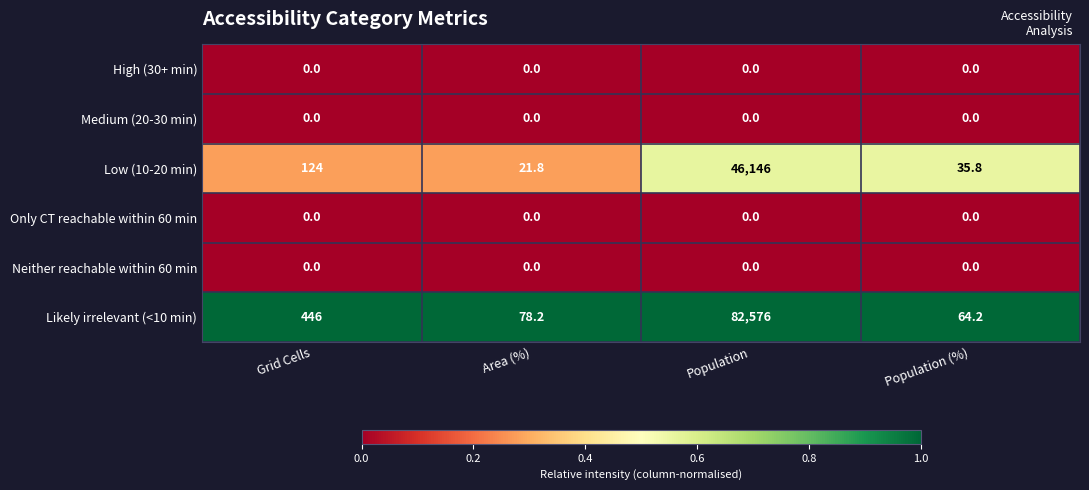

What is the sum of all Low (10-20 min) values?

46327.6